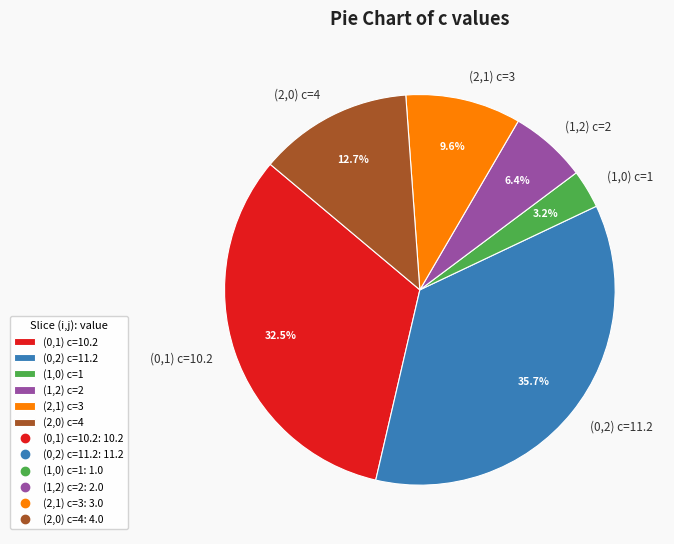

Which slice is the largest?

(0,2) c=11.2